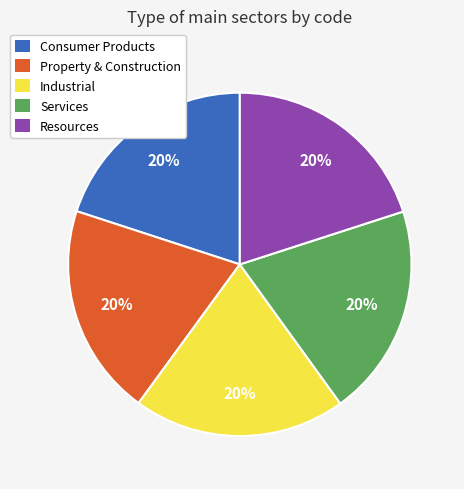

Count the number of slices in the pie.

5